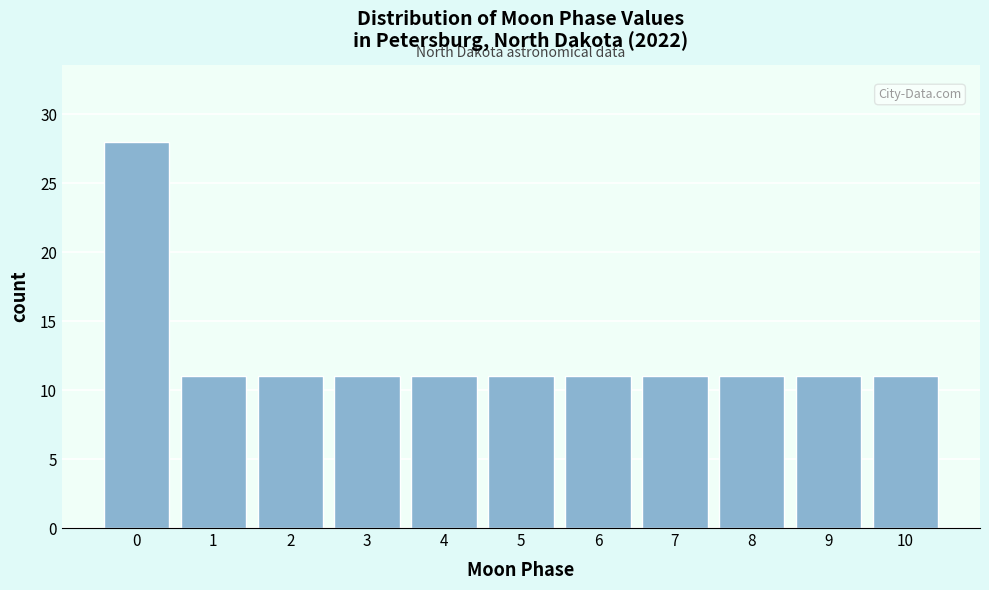

Reading right to left, extract all data points from this chart.

10=11	9=11	8=11	7=11	6=11	5=11	4=11	3=11	2=11	1=11	0=28